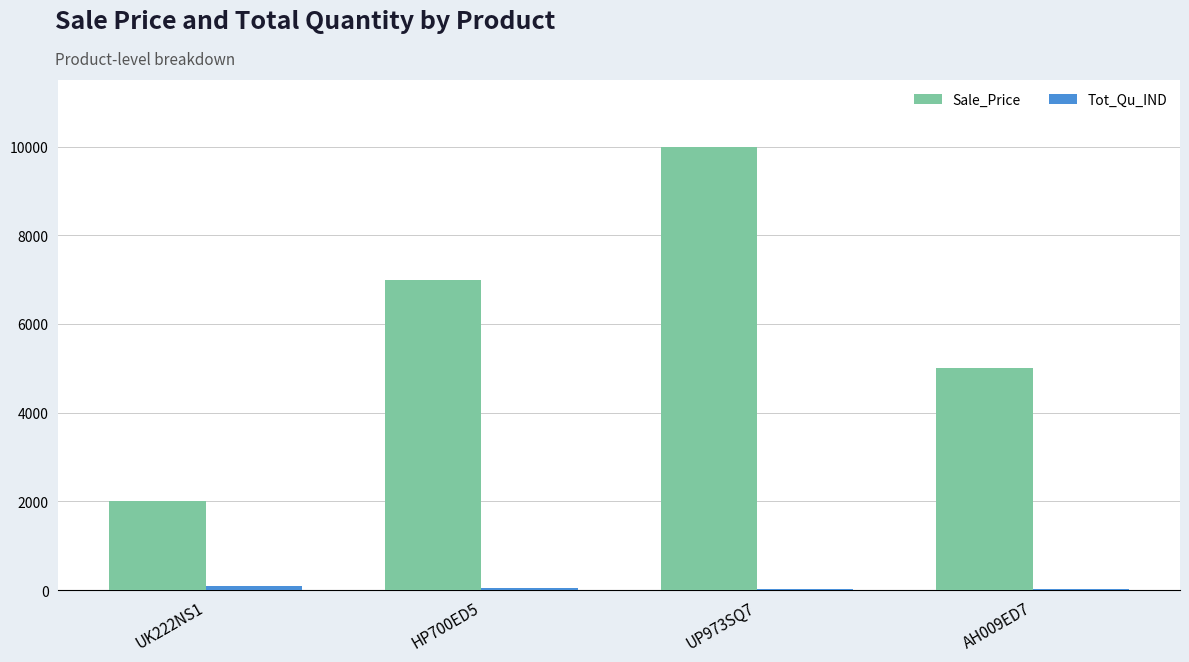

What is the sum of all Sale_Price values?

24000